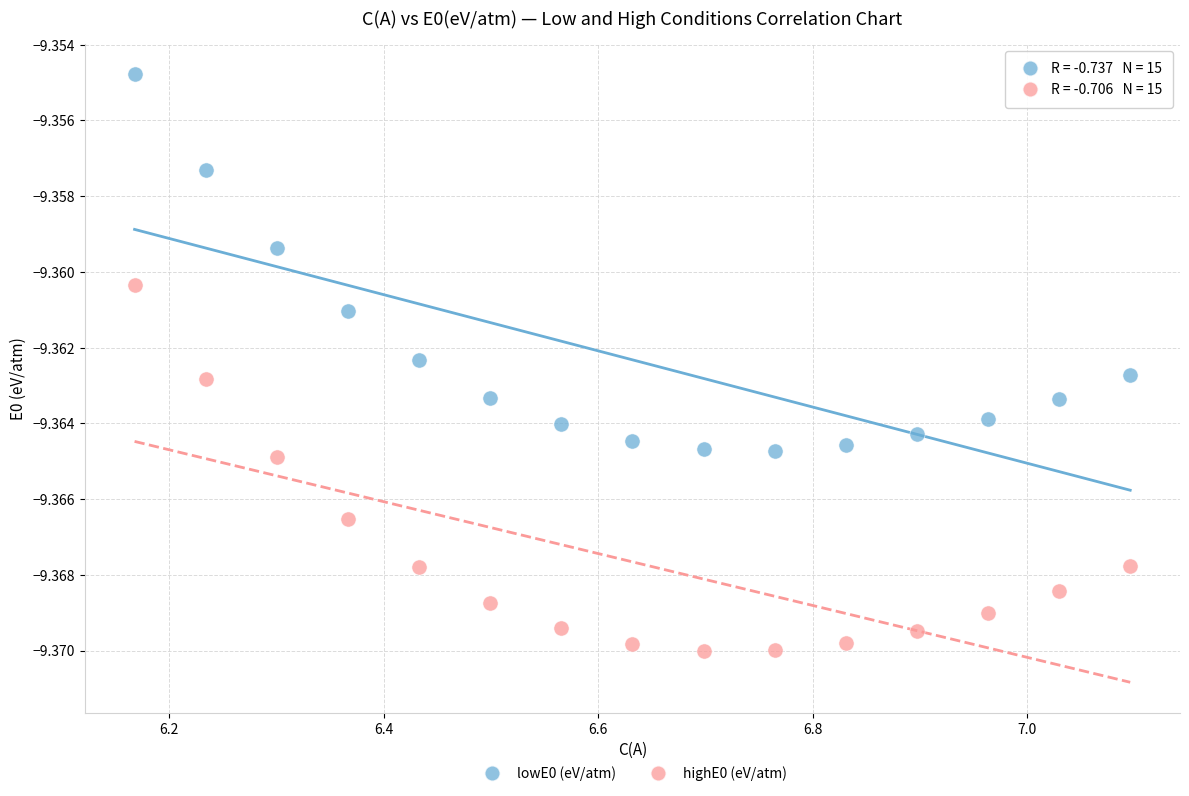

Which series has the largest Y range (max minus min)?

lowE0 (eV/atm)